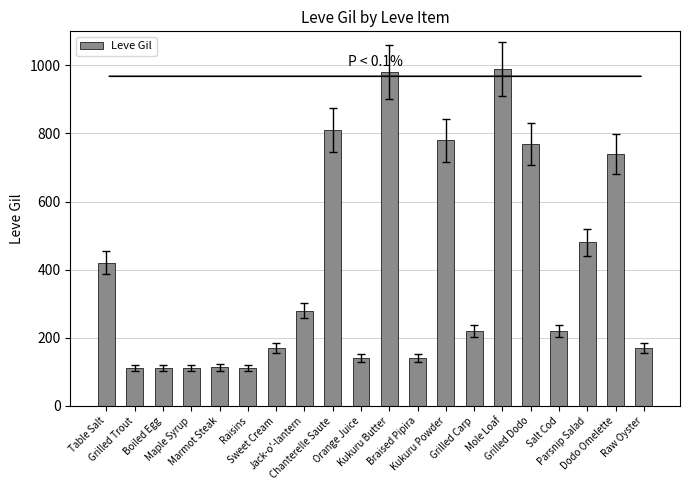

What is the sum of all values?

7871